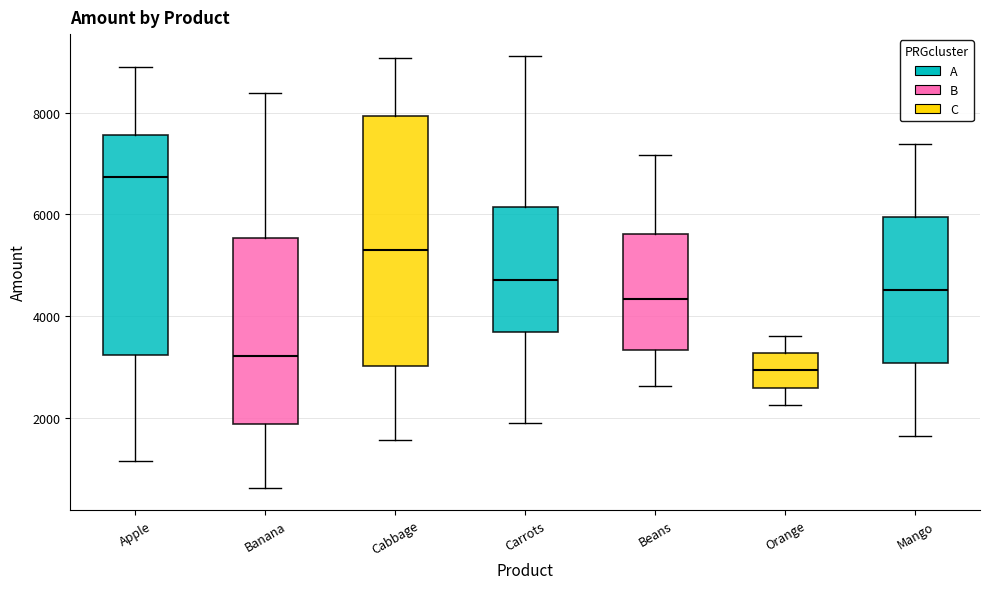

Comparing the boxes themselves (not the whiskers), which one is the tallest?

Cabbage